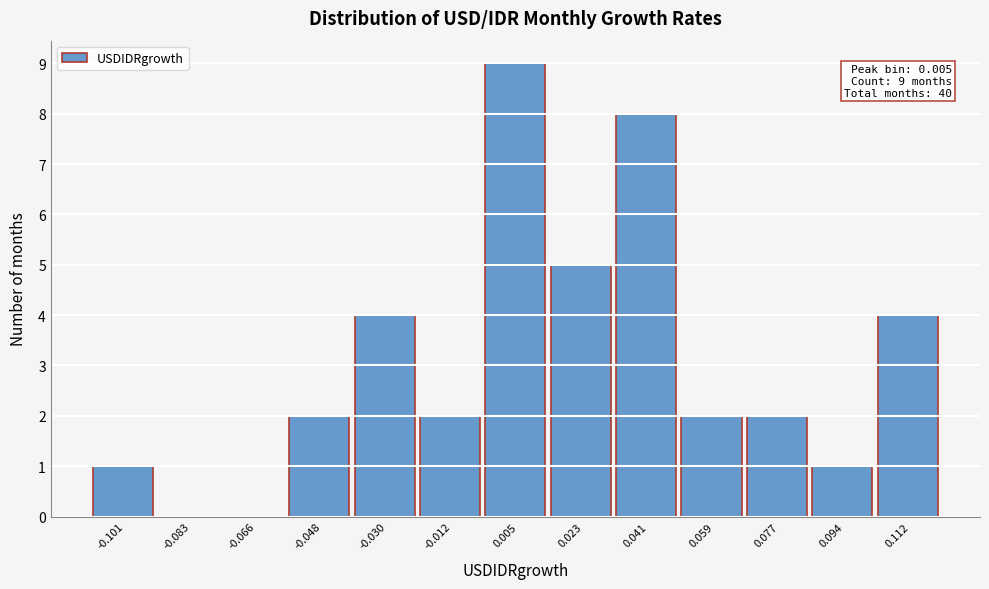

Over which range of the x-axis is the bar tallest?

-0.004 to 0.014